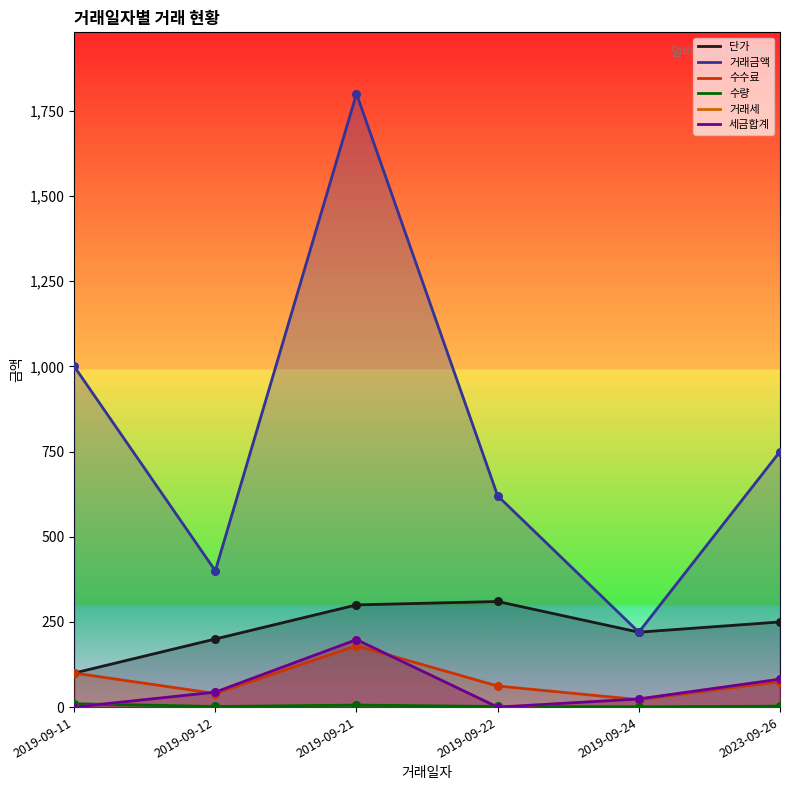

What are all the series names shown in the legend?

단가, 거래금액, 수수료, 수량, 거래세, 세금합계